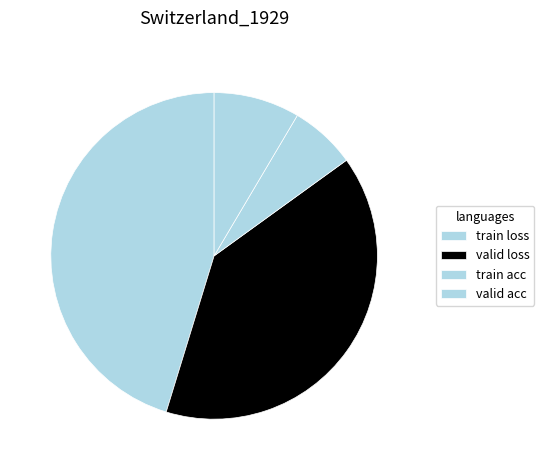

What percentage is the valid acc slice, to the nearest percent?

9%